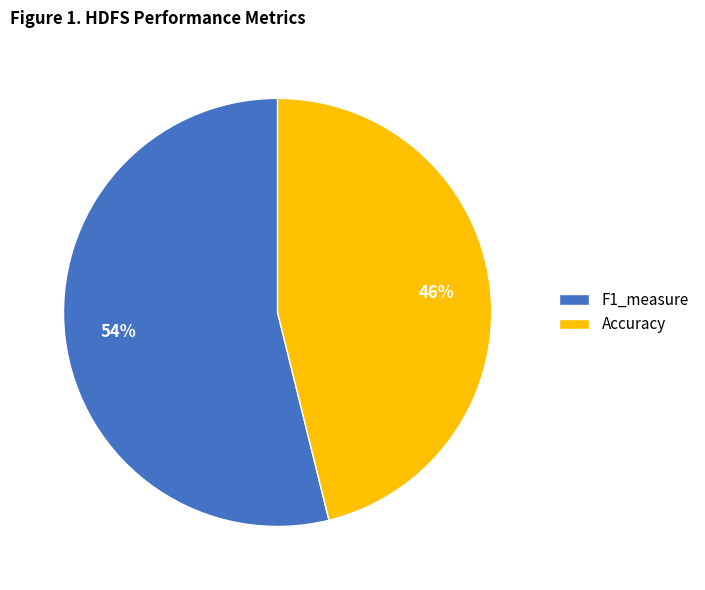

What is the majority slice?

F1_measure